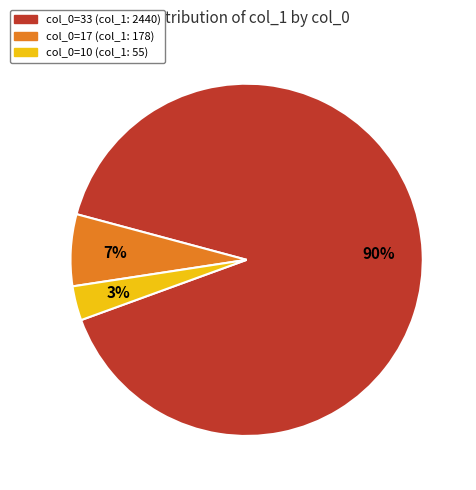

Rank the categories by value from highest to lowest.

col_0=33 (col_1: 2440), col_0=17 (col_1: 178), col_0=10 (col_1: 55)